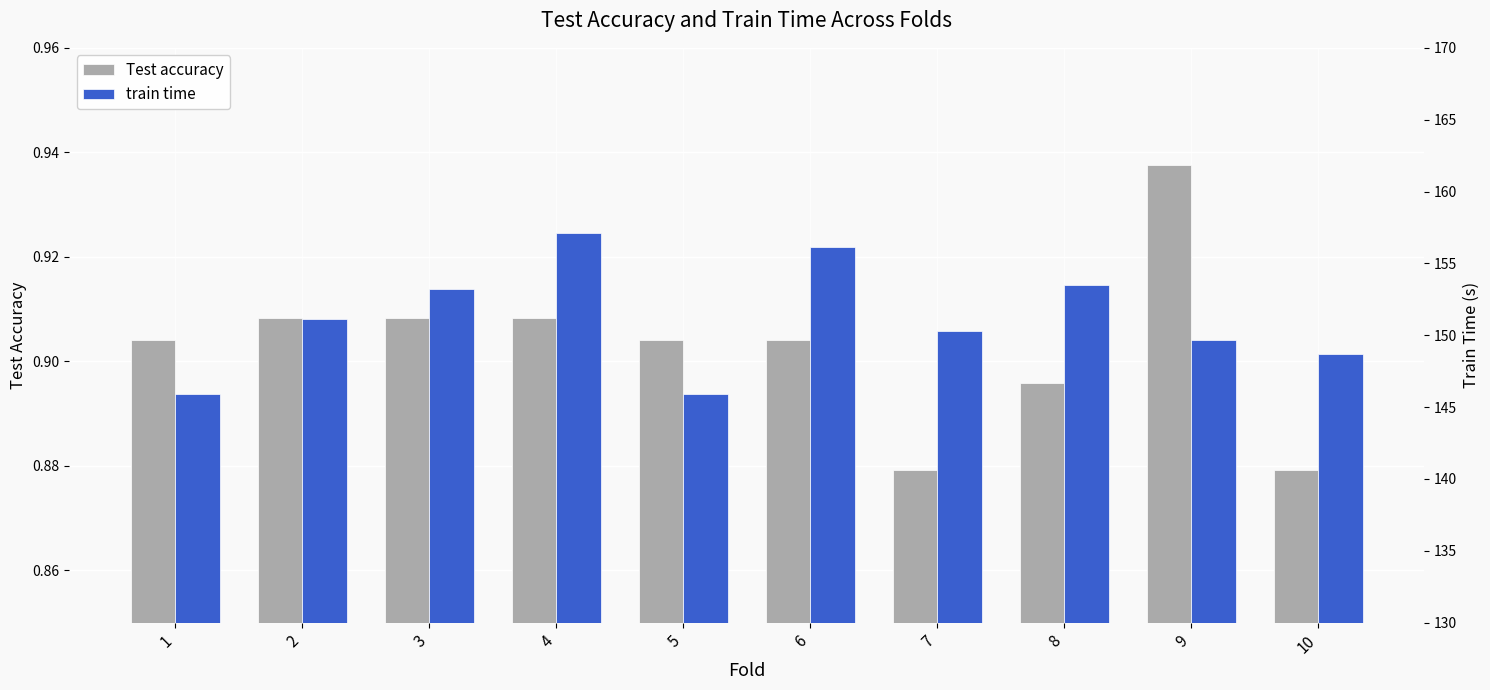

How many groups of bars are there?

10